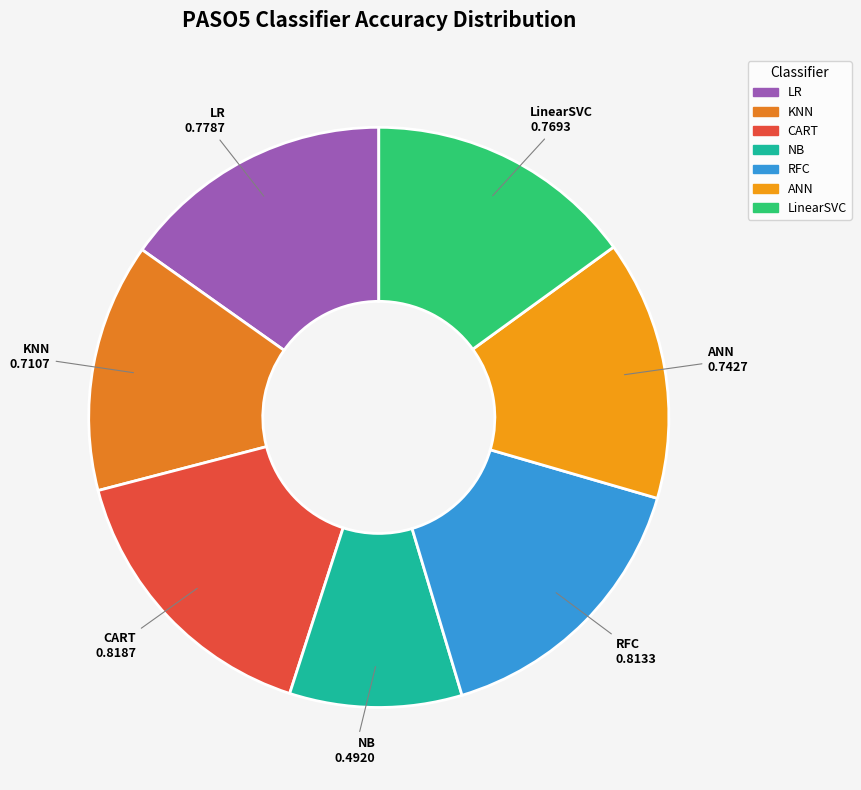

Count the number of slices in the pie.

7